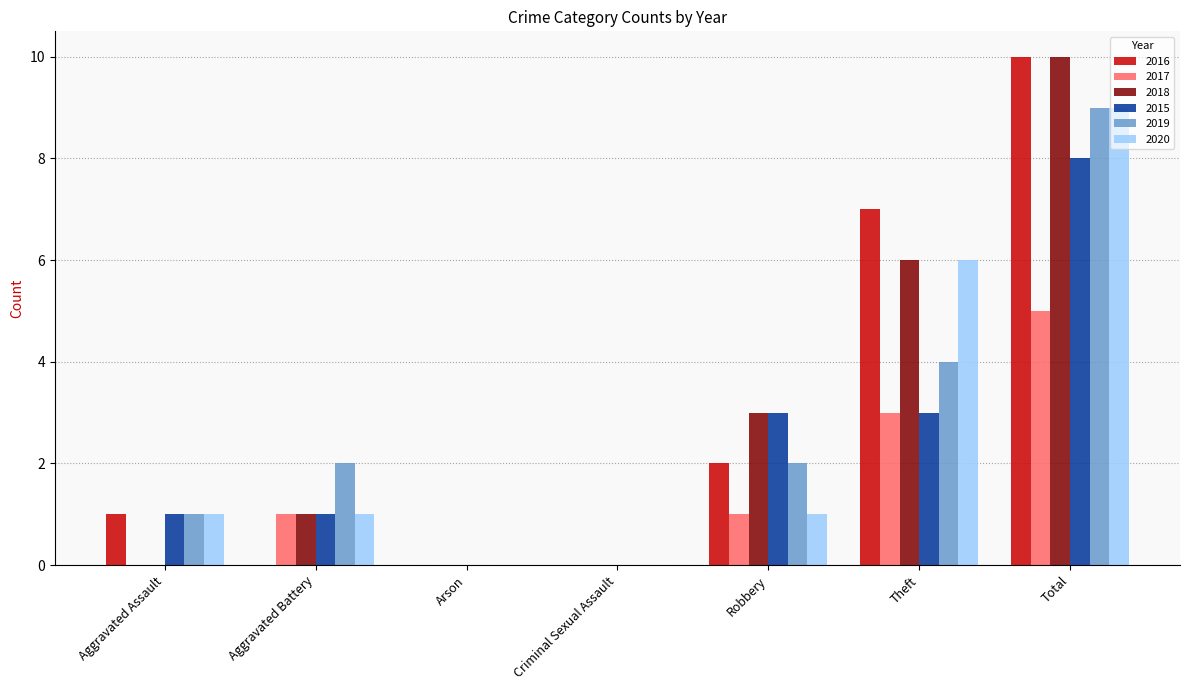

What is the total value across all series at Theft?

29